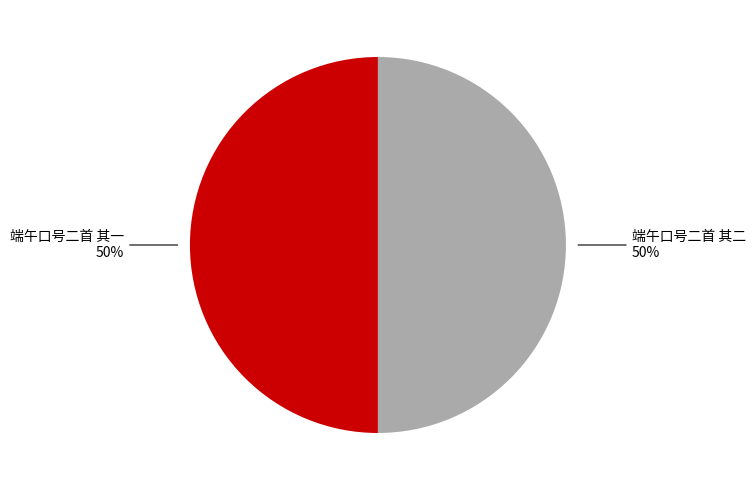

To the nearest percent, what is the average slice percentage?

50%